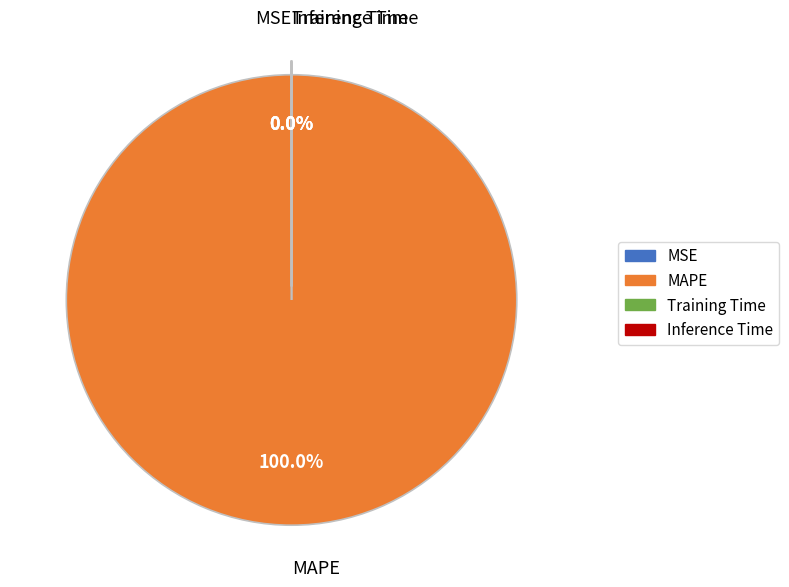

What is the smallest slice in the pie chart?

Inference Time